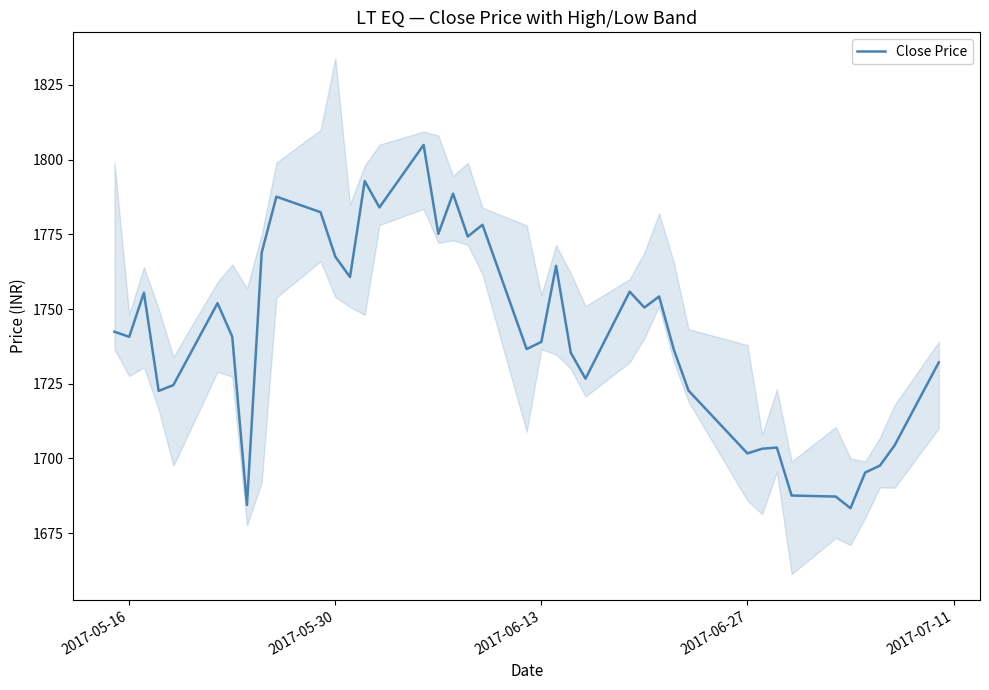

True or false: there are more than 1 points higher than both neighbors.

True